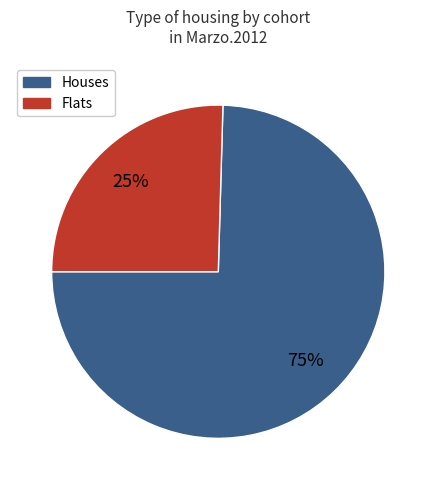

To the nearest percent, what is the average slice percentage?

50%